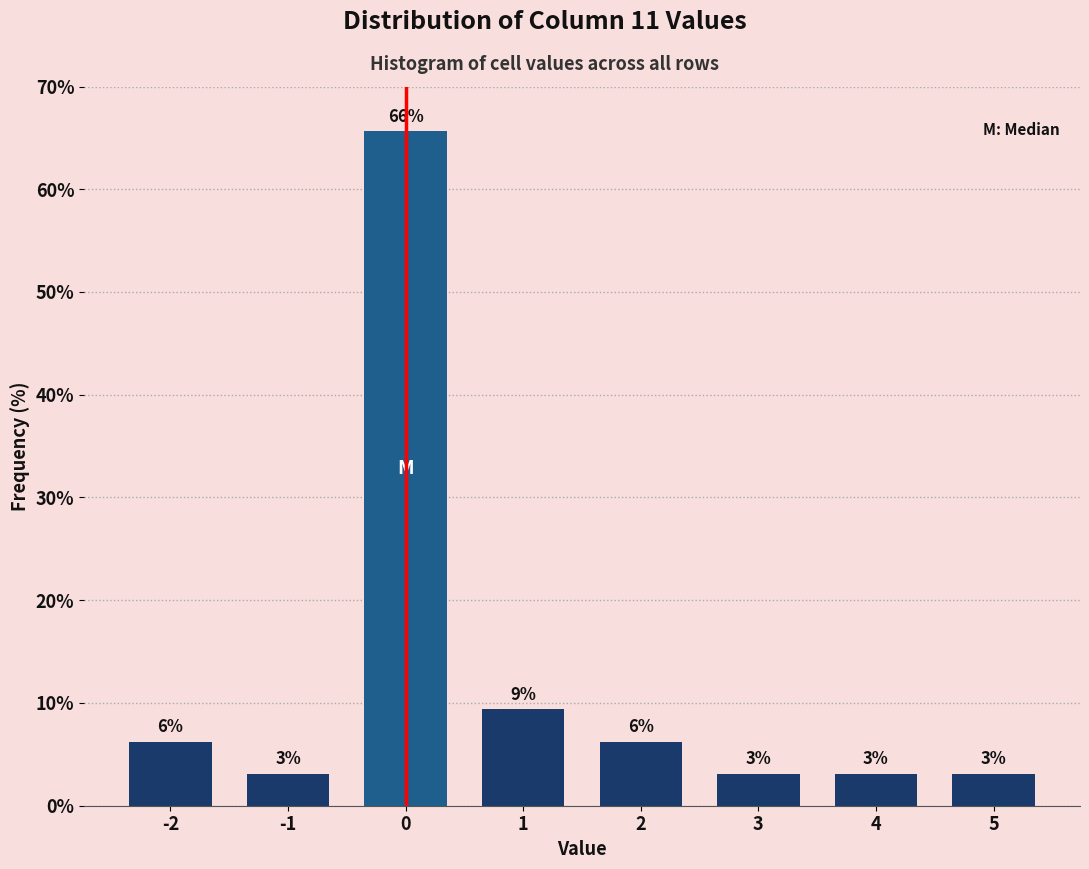

How many bars are there in total?

8